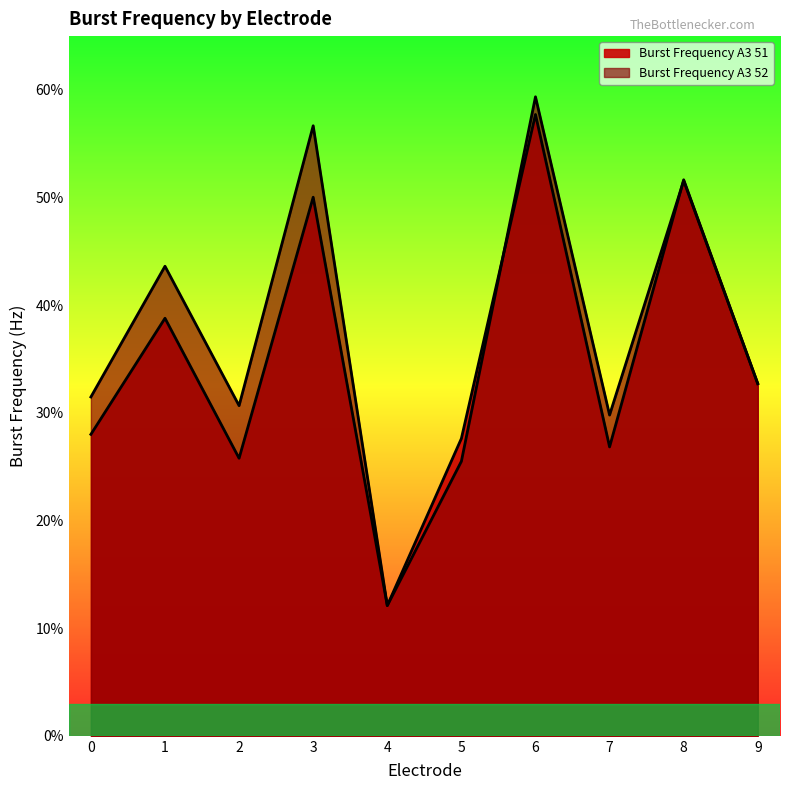

Reading left to right, extract all data points from this chart.

Burst Frequency A3 51: 0=28.0	1=38.8	2=25.8	3=50.0	4=12.1	5=27.6	6=57.7	7=26.8	8=51.7	9=32.7
Burst Frequency A3 52: 0=31.5	1=43.6	2=30.7	3=56.7	4=12.1	5=25.5	6=59.4	7=29.8	8=51.6	9=32.7